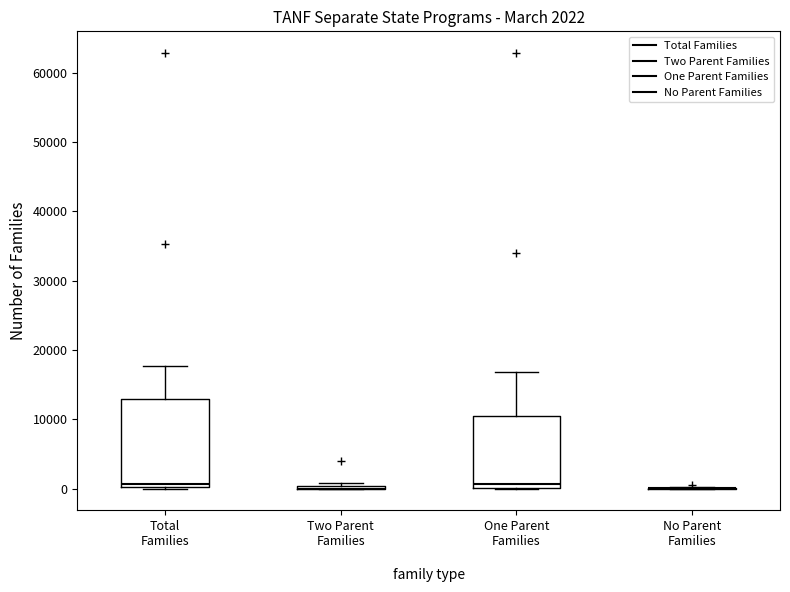

Which box is the tallest, from its lower edge to its upper edge?

Total Families